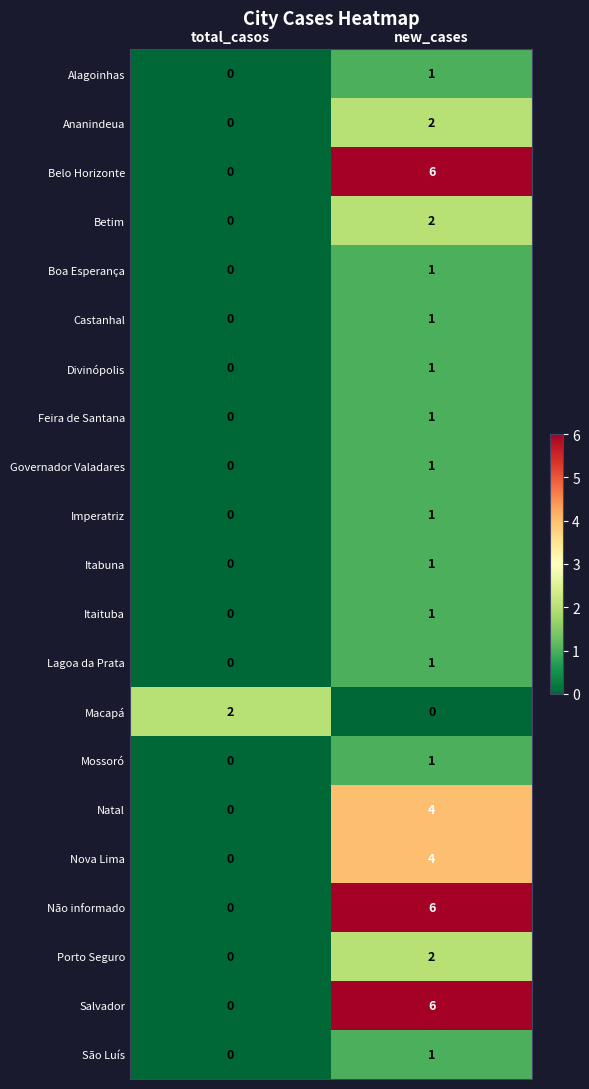

At which category is the sum across all series the highest?

new_cases